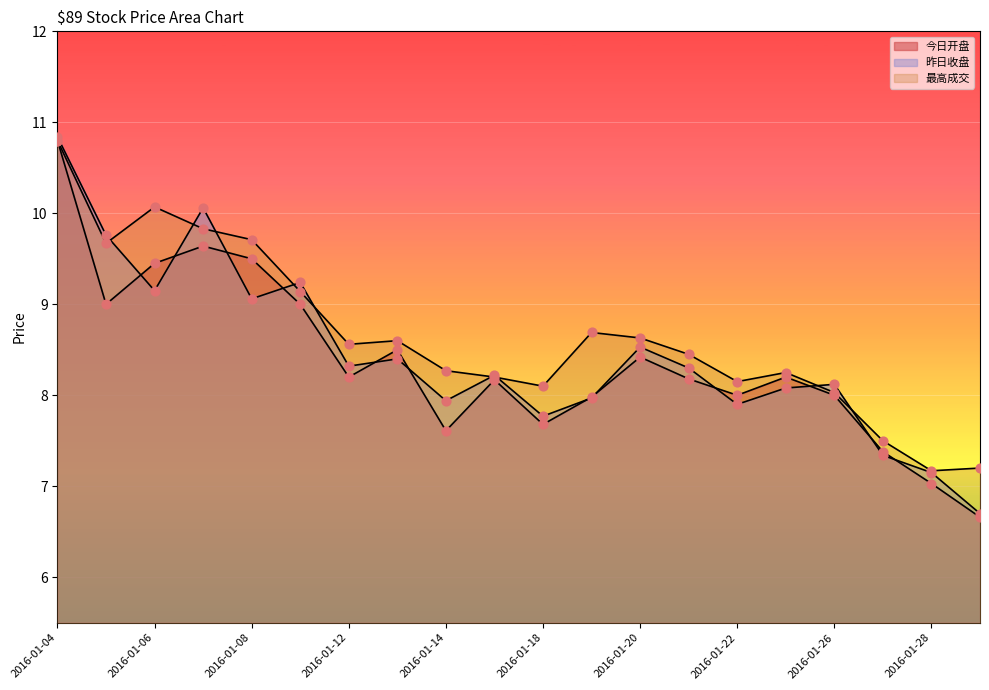

What is the total value across all series at 2016-01-27?

22.2